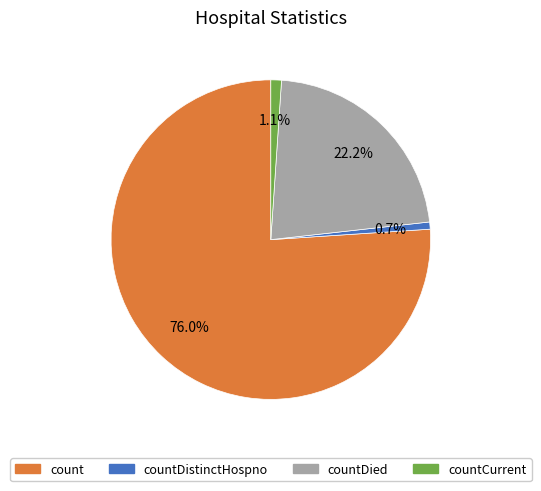

Count the number of slices in the pie.

4